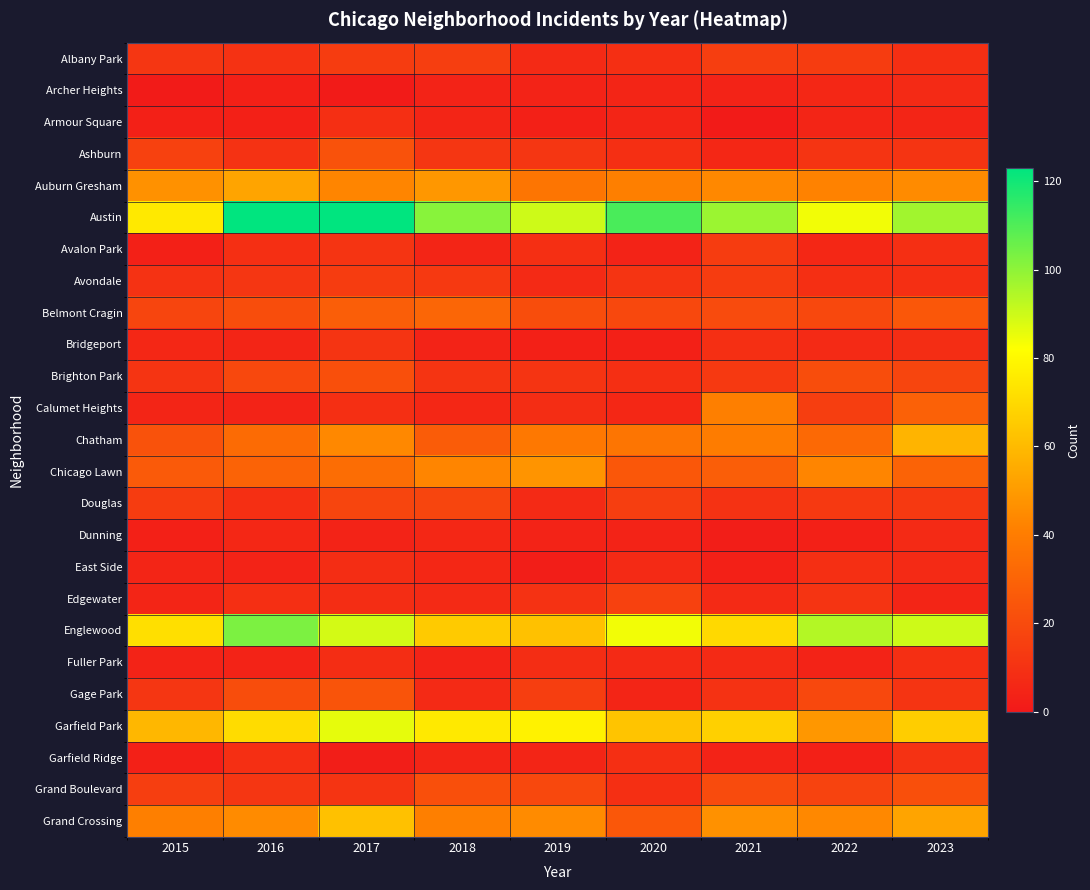

Reading right to left, extract all data points from this chart.

Albany Park: 2023=9	2022=14	2021=15	2020=9	2019=7	2018=15	2017=14	2016=10	2015=12
Archer Heights: 2023=7	2022=6	2021=4	2020=5	2019=4	2018=4	2017=1	2016=3	2015=1
Armour Square: 2023=5	2022=5	2021=1	2020=5	2019=3	2018=5	2017=9	2016=3	2015=3
Ashburn: 2023=11	2022=11	2021=6	2020=9	2019=12	2018=12	2017=23	2016=10	2015=16
Auburn Gresham: 2023=45	2022=42	2021=44	2020=41	2019=37	2018=49	2017=43	2016=53	2015=47
Austin: 2023=97	2022=84	2021=98	2020=111	2019=90	2018=101	2017=123	2016=123	2015=75
Avalon Park: 2023=9	2022=6	2021=14	2020=4	2019=9	2018=5	2017=11	2016=9	2015=3
Avondale: 2023=9	2022=9	2021=14	2020=11	2019=7	2018=13	2017=14	2016=12	2015=10
Belmont Cragin: 2023=25	2022=19	2021=20	2020=19	2019=21	2018=31	2017=28	2016=21	2015=18
Bridgeport: 2023=8	2022=7	2021=9	2020=3	2019=3	2018=4	2017=11	2016=5	2015=6
Brighton Park: 2023=18	2022=21	2021=13	2020=9	2019=11	2018=11	2017=22	2016=19	2015=11
Calumet Heights: 2023=29	2022=15	2021=41	2020=6	2019=8	2018=6	2017=9	2016=4	2015=5
Chatham: 2023=58	2022=32	2021=40	2020=37	2019=38	2018=27	2017=44	2016=33	2015=23
Chicago Lawn: 2023=30	2022=43	2021=28	2020=25	2019=48	2018=43	2017=34	2016=30	2015=26
Douglas: 2023=13	2022=13	2021=10	2020=15	2019=7	2018=18	2017=18	2016=9	2015=14
Dunning: 2023=7	2022=3	2021=2	2020=4	2019=4	2018=6	2017=4	2016=6	2015=3
East Side: 2023=7	2022=9	2021=3	2020=7	2019=2	2018=6	2017=8	2016=4	2015=5
Edgewater: 2023=5	2022=11	2021=7	2020=16	2019=10	2018=7	2017=8	2016=9	2015=5
Englewood: 2023=90	2022=94	2021=70	2020=84	2019=62	2018=65	2017=89	2016=103	2015=72
Fuller Park: 2023=9	2022=4	2021=7	2020=7	2019=8	2018=4	2017=8	2016=4	2015=4
Gage Park: 2023=11	2022=19	2021=10	2020=5	2019=15	2018=7	2017=24	2016=21	2015=12
Garfield Park: 2023=66	2022=49	2021=67	2020=63	2019=78	2018=75	2017=86	2016=71	2015=59
Garfield Ridge: 2023=10	2022=3	2021=4	2020=9	2019=5	2018=5	2017=2	2016=9	2015=3
Grand Boulevard: 2023=22	2022=17	2021=20	2020=9	2019=19	2018=22	2017=11	2016=12	2015=15
Grand Crossing: 2023=53	2022=44	2021=47	2020=25	2019=45	2018=41	2017=62	2016=45	2015=41